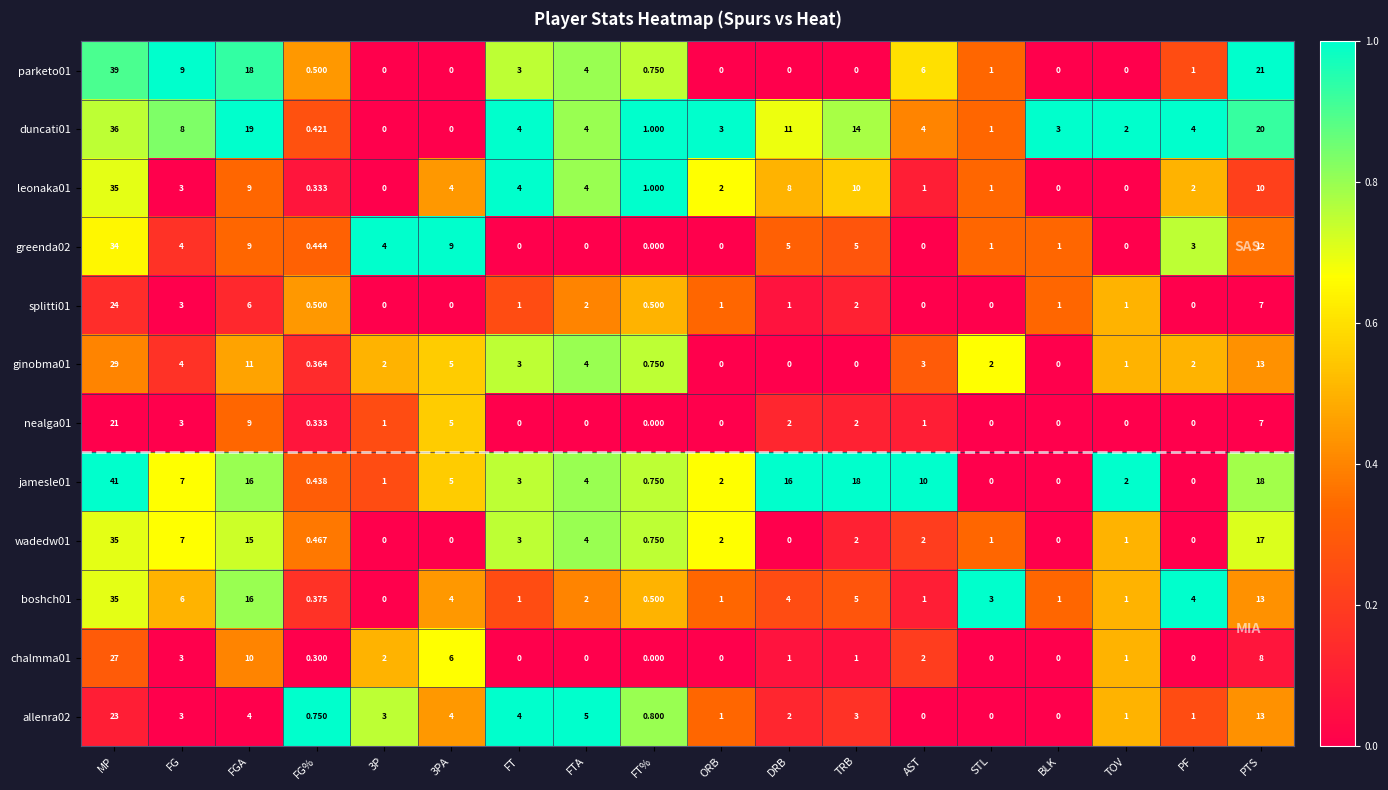

At which label does splitti01 reach its peak?

MP